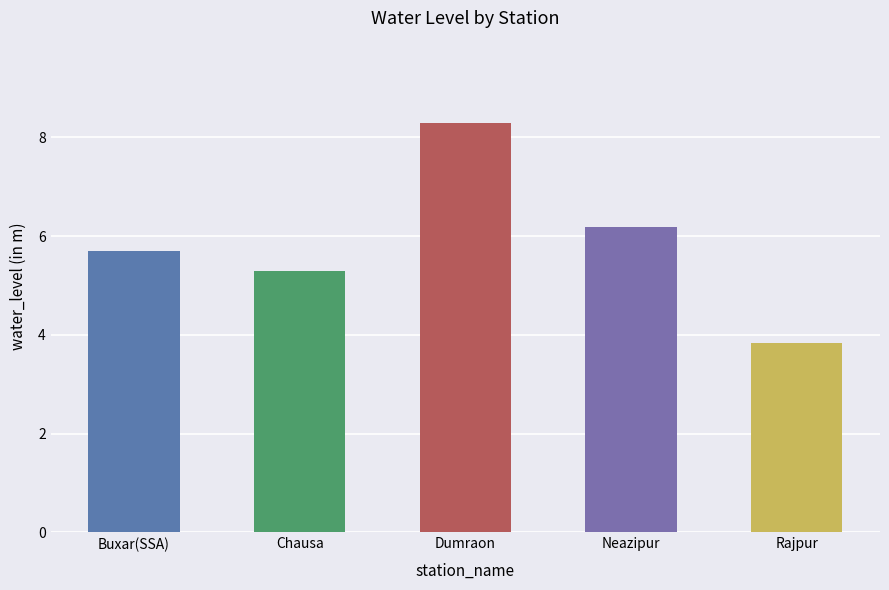

Approximately how many times larger is the value at Rajpur compared to Buxar(SSA)?

0.7